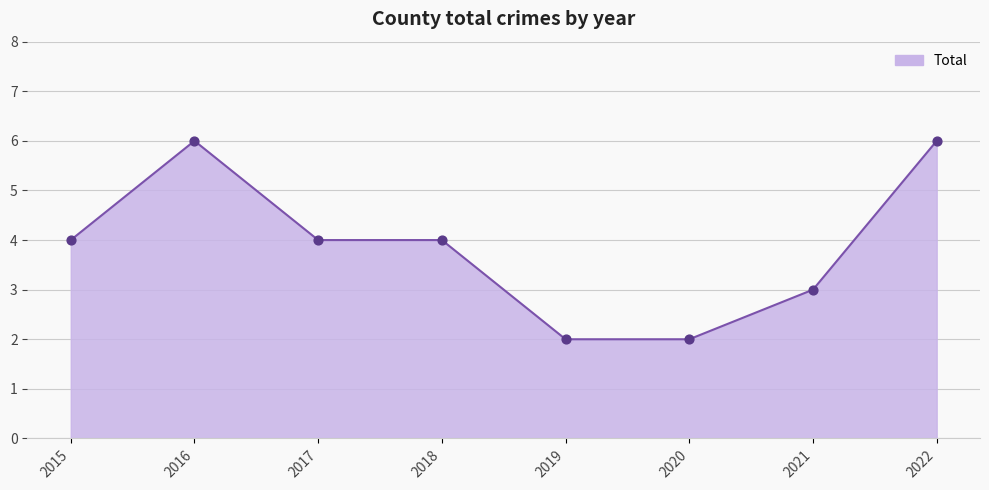

Approximately how many times larger is the value at 2022 compared to 2021?

2.0